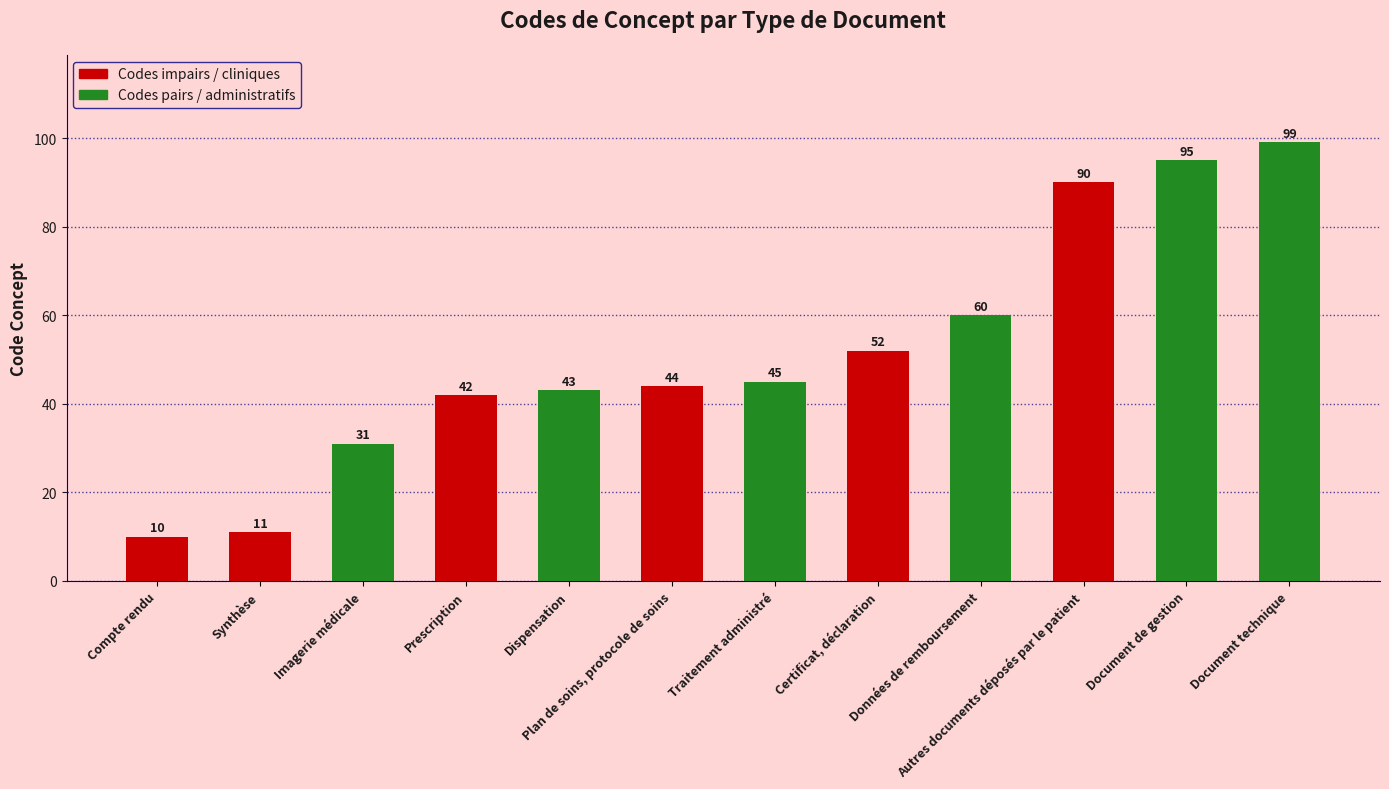

What is the minimum value shown in the chart?

10